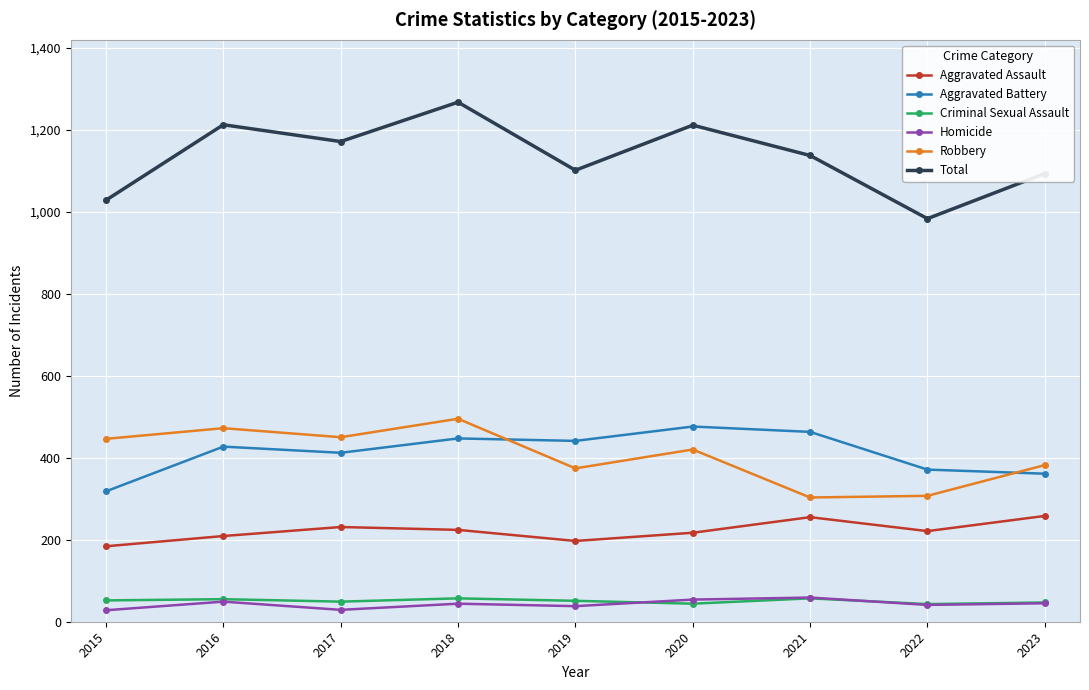

Count the number of categories in the chart.

9